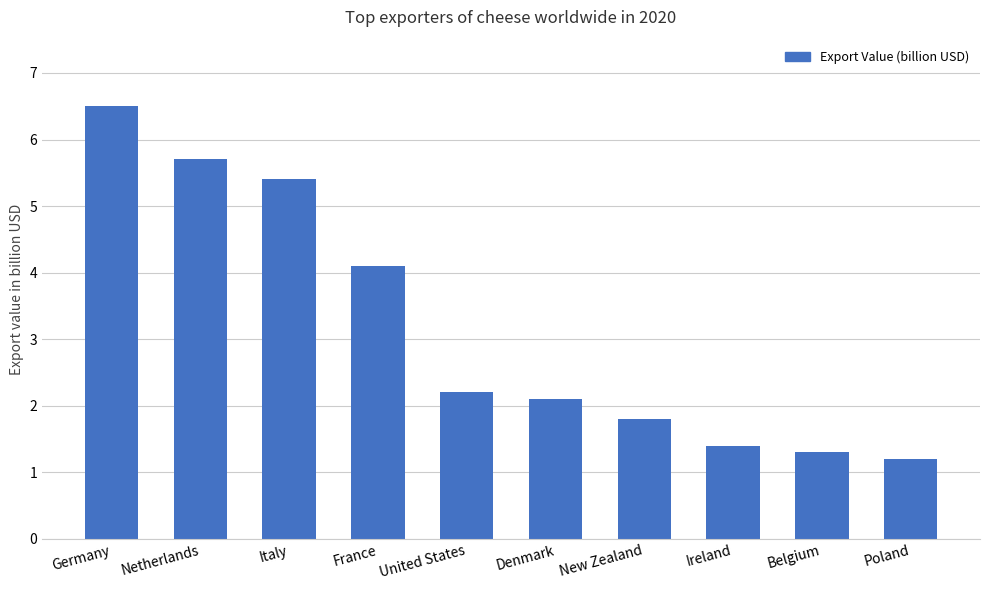

What is the ratio of the value at New Zealand to the value at Denmark?

0.9